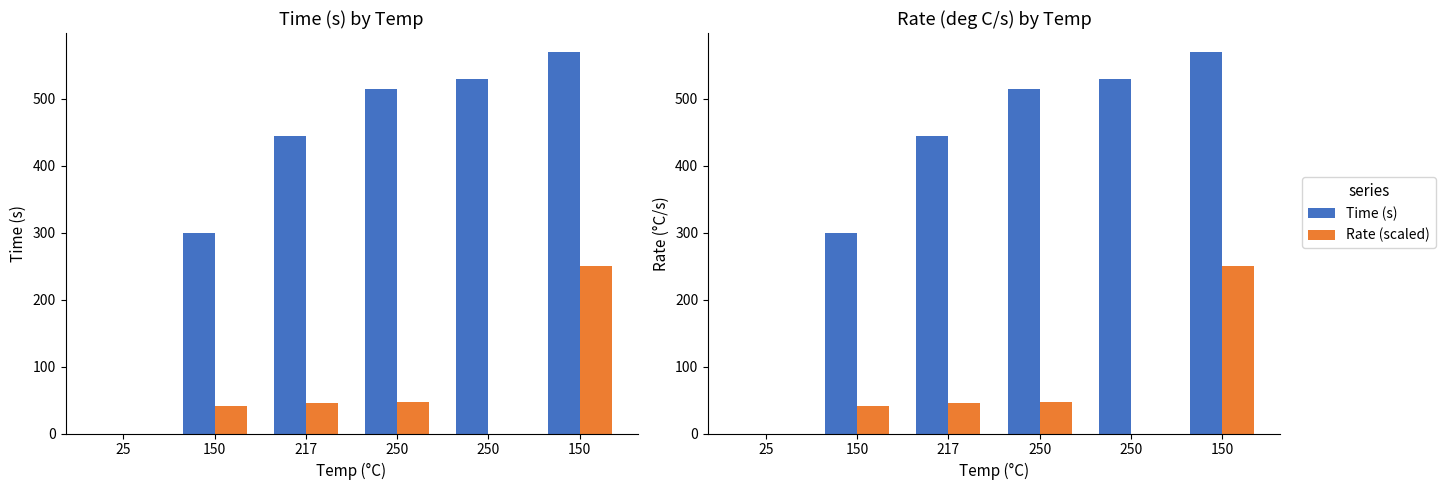

Count the number of categories in the chart.

6